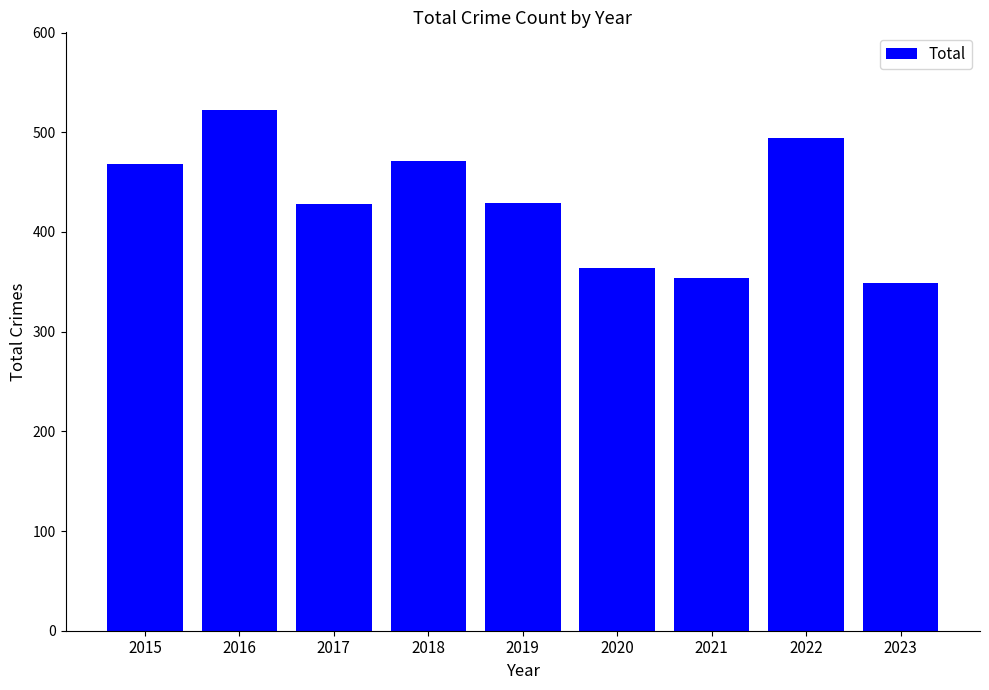

What is the difference between the values at 2018 and 2019?

42